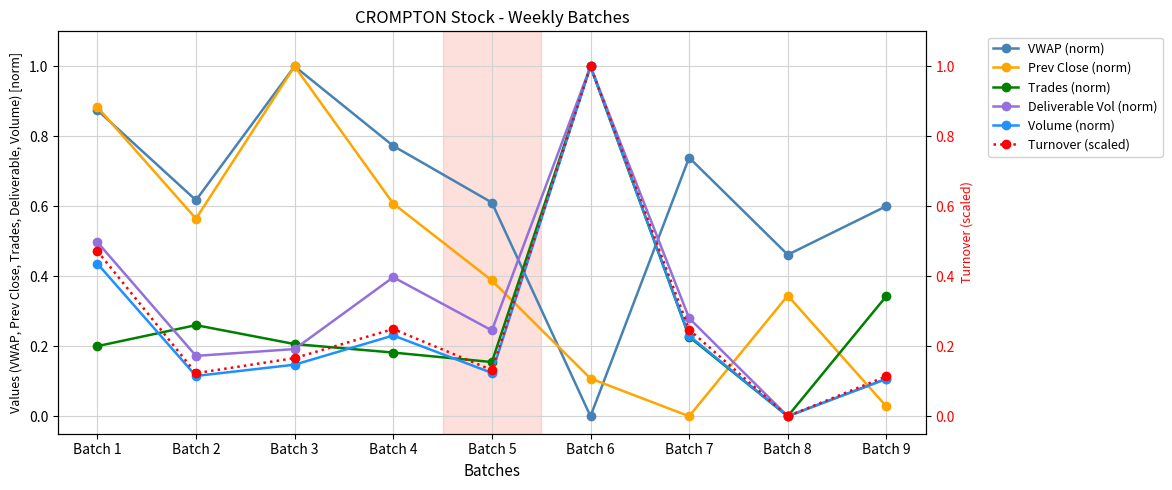

Is it true that Deliverable Vol (norm) equals 0.4 at Batch 4?

True